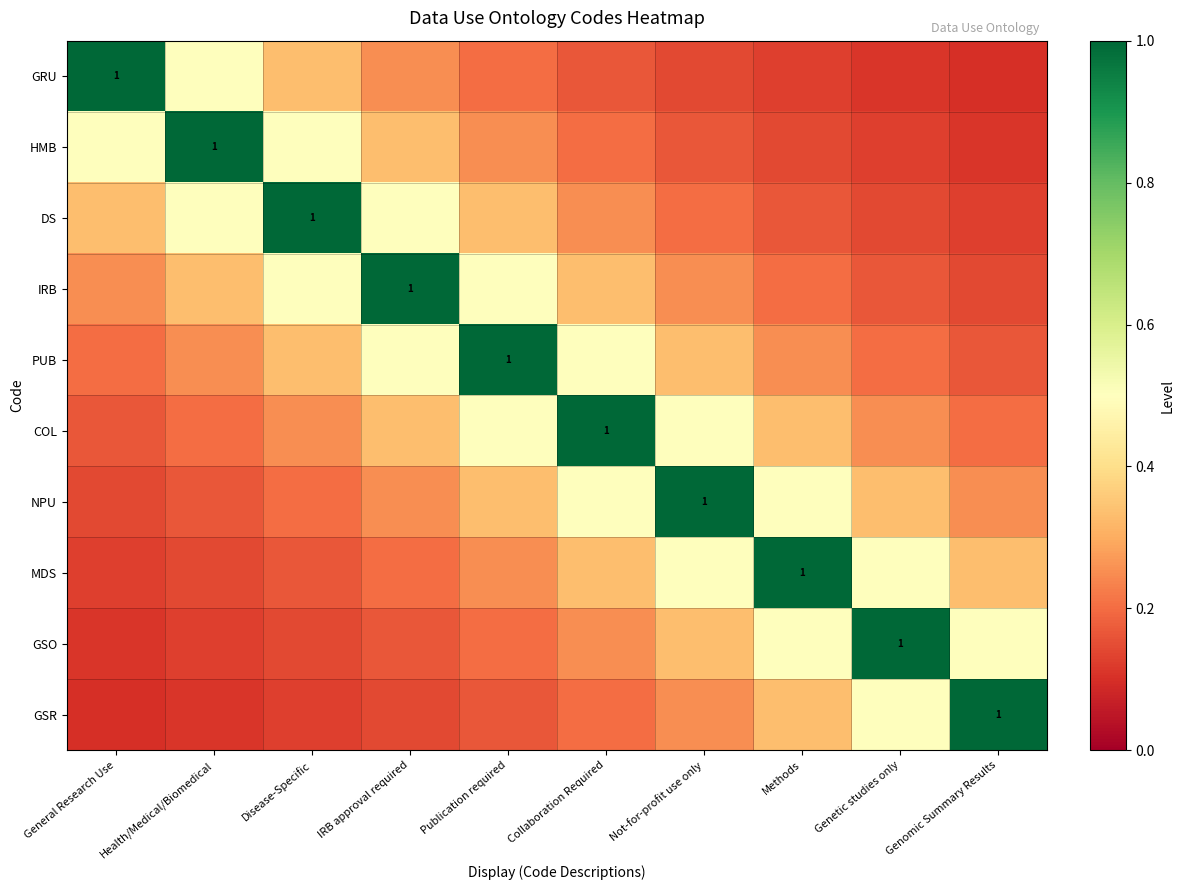

The PUB series shows 1.7 at Publication required. True or false?

False